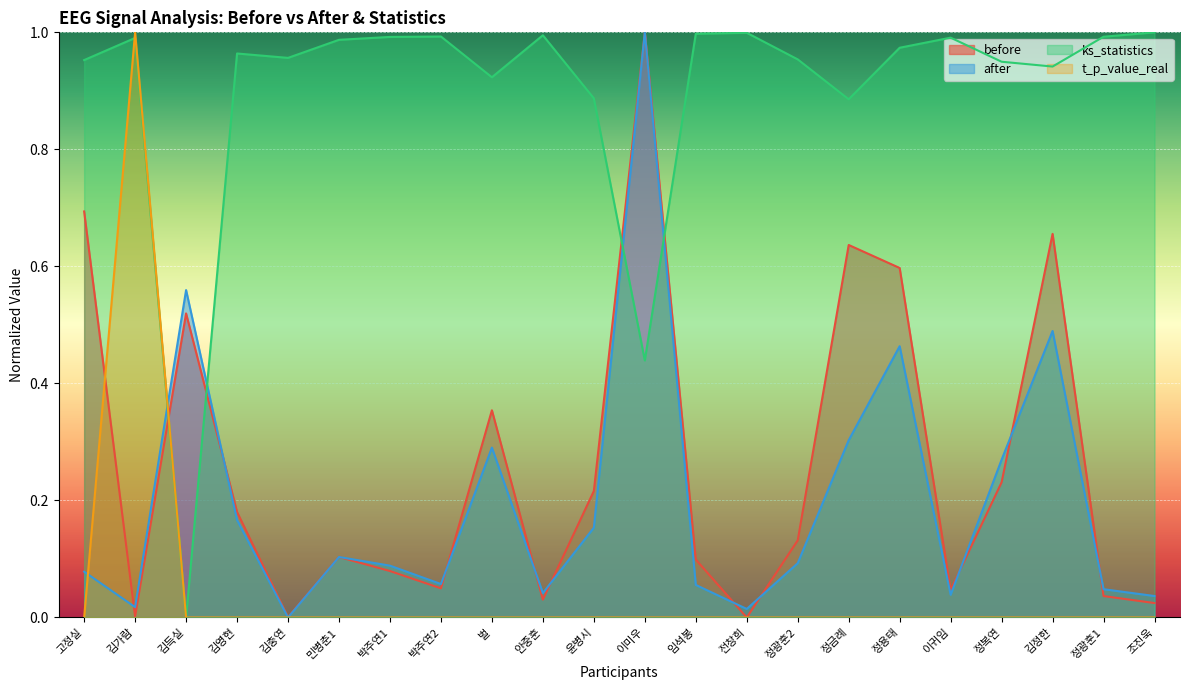

What is the label of the 8th point from the left?

박주연2